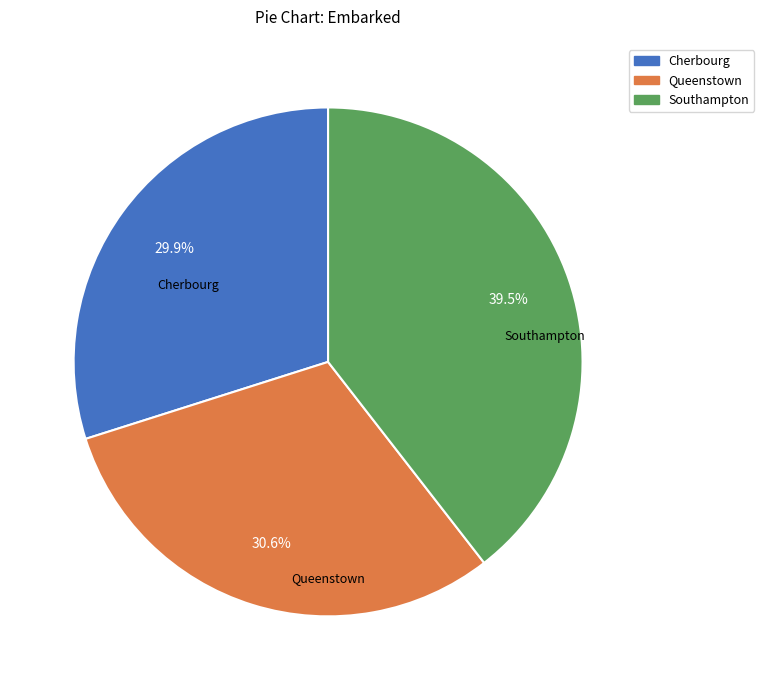

How much of the chart is everything except Cherbourg?

70.1%